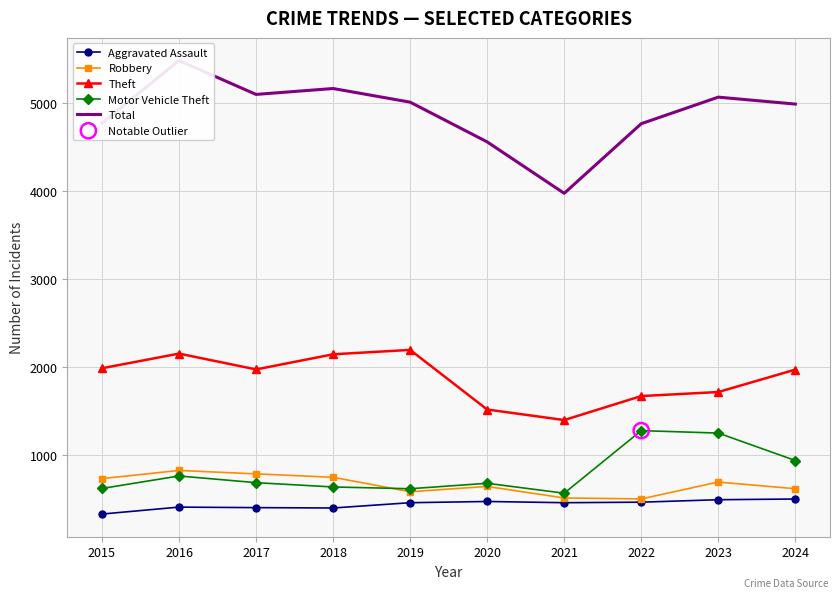

At how many categories does at least one series exceed 4400?

9